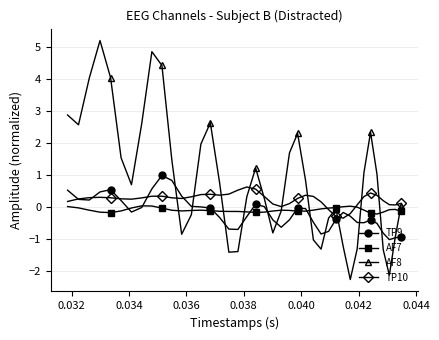

What is the minimum value shown in the chart?

-2.3